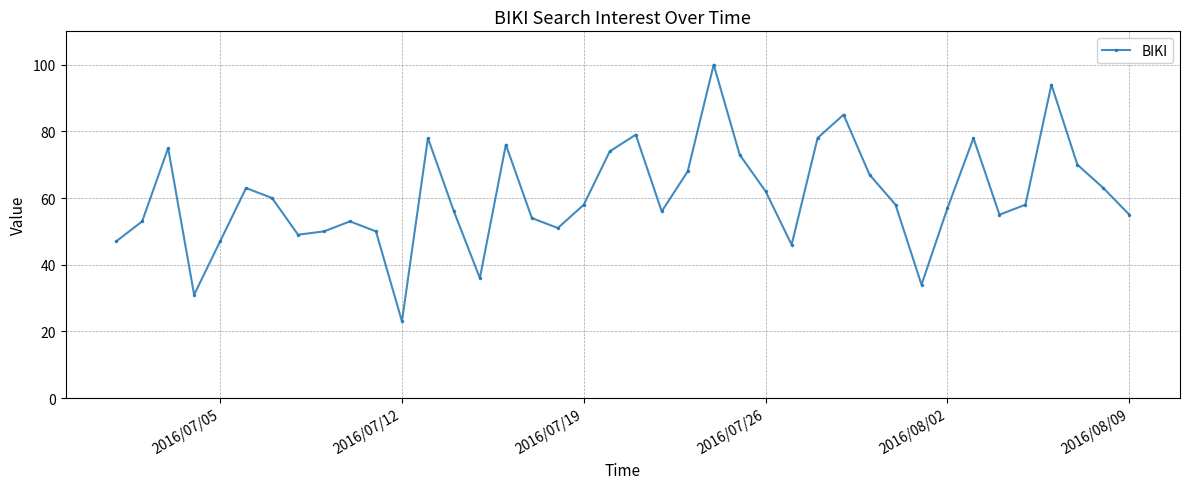

What is the value of the 9th point from the left?

50